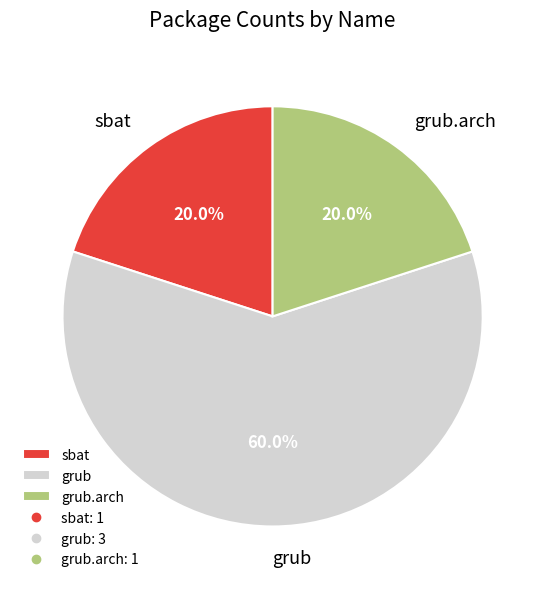

Is it true that grub is 60% of the pie?

True